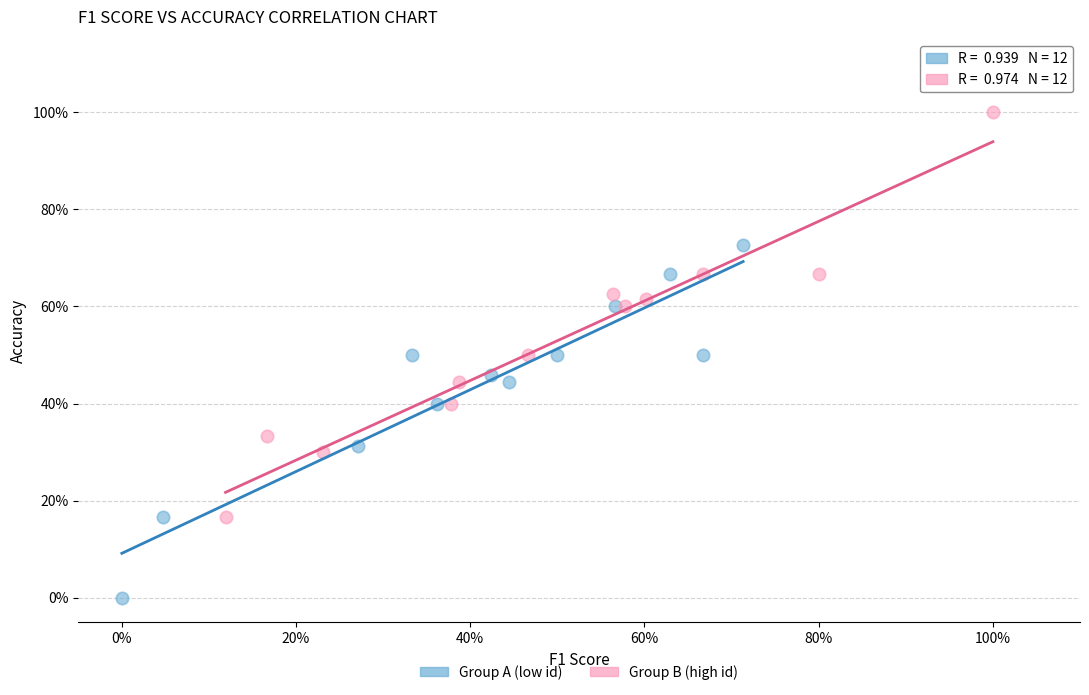

Which series reaches the maximum Y coordinate?

Group B (high id)